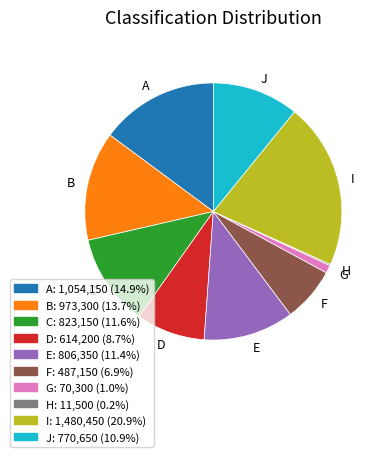

Is there any slice that represents more than half of the pie?

No